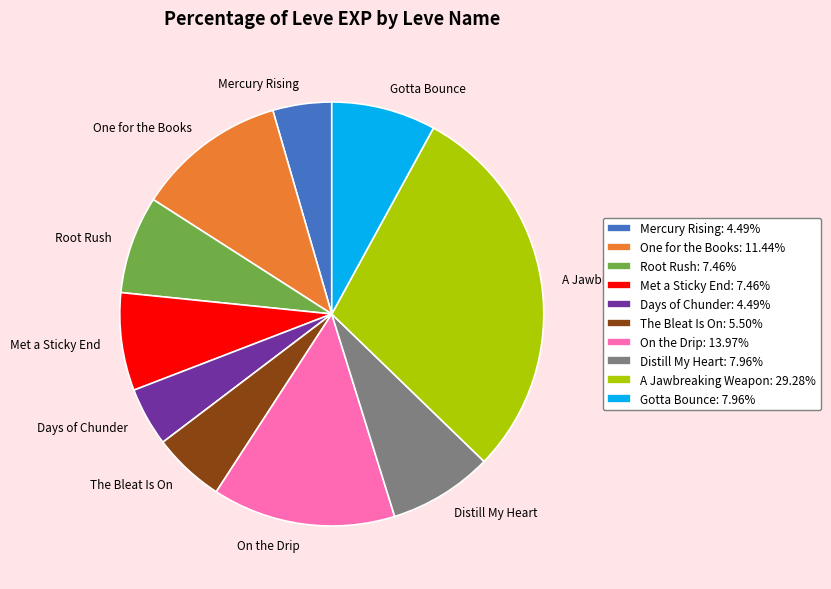

Combined, do Mercury Rising and The Bleat Is On account for over 50%?

No